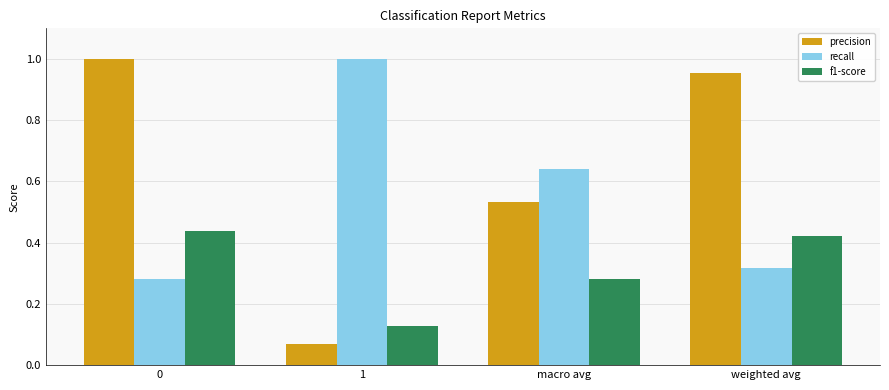

What is the difference between the highest and lowest values at 0?

0.7